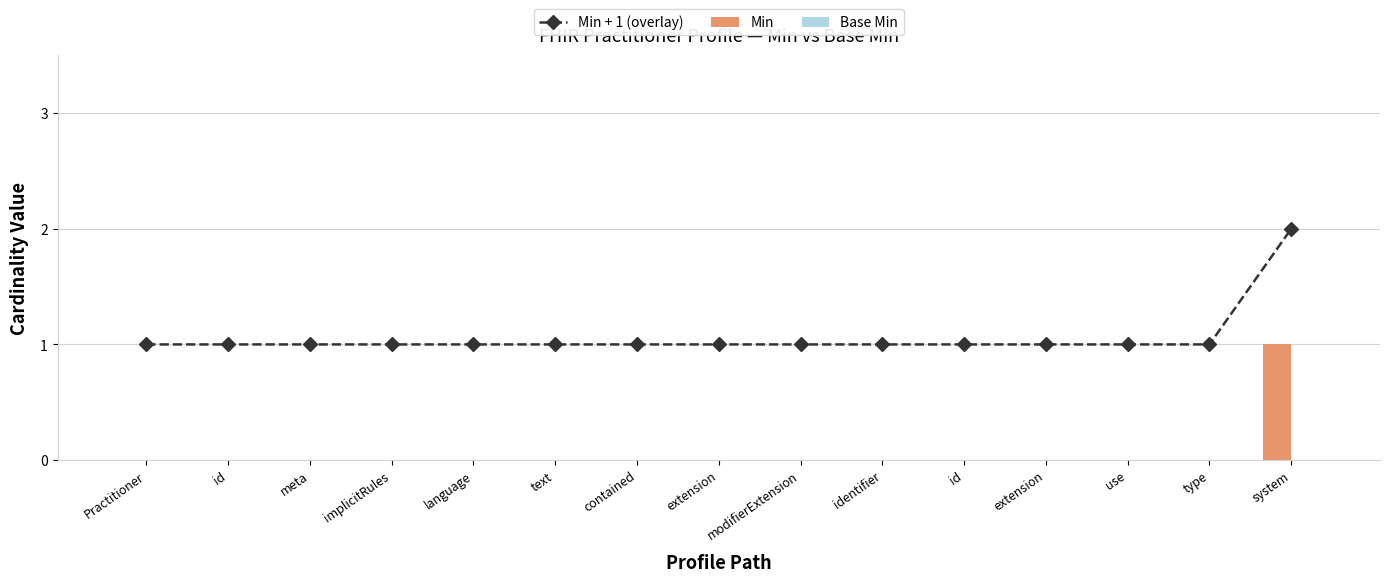

The Min + 1 (overlay) series shows 0 at extension. True or false?

False